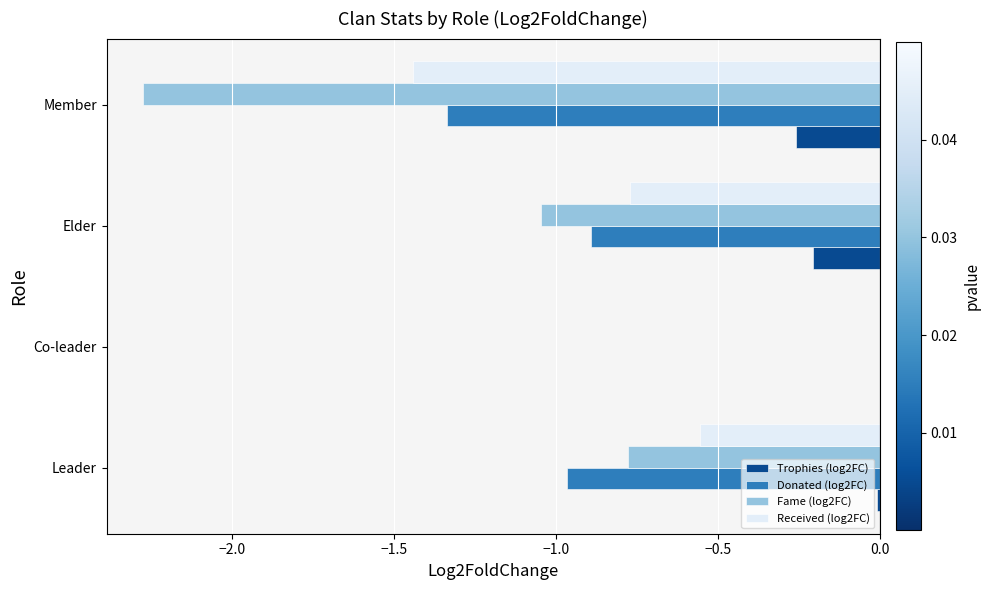

Which series has the widest spread of values?

Fame (log2FC)